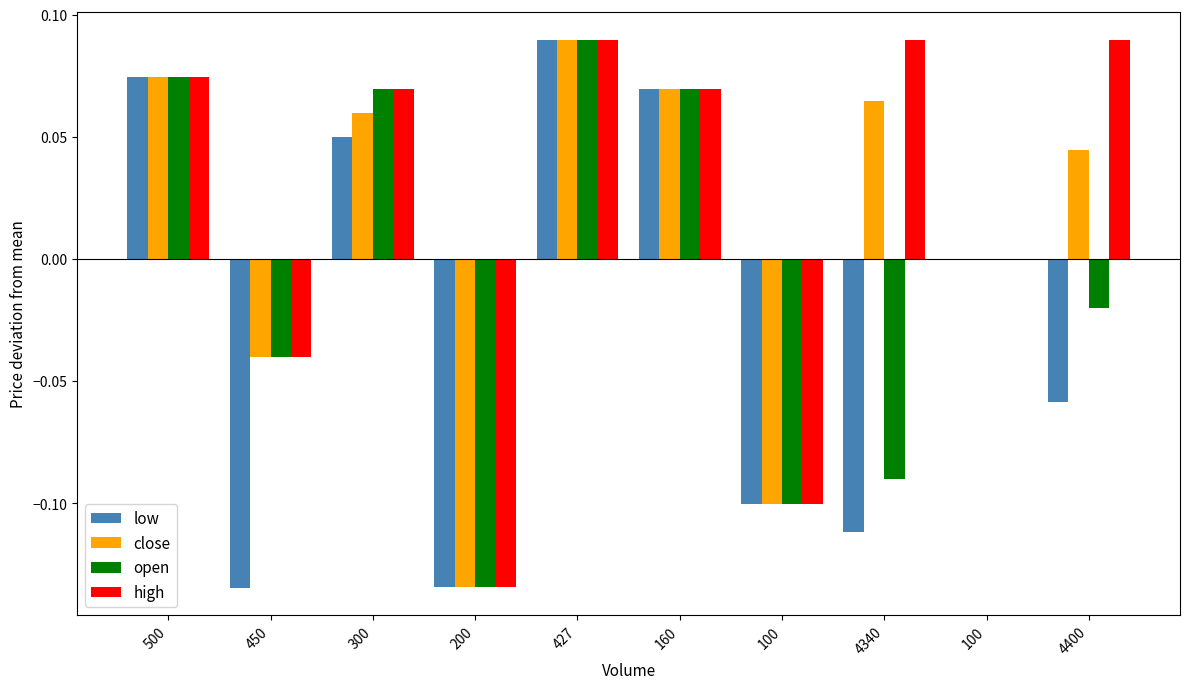

The value of open at 100 is -0.0. True or false?

False